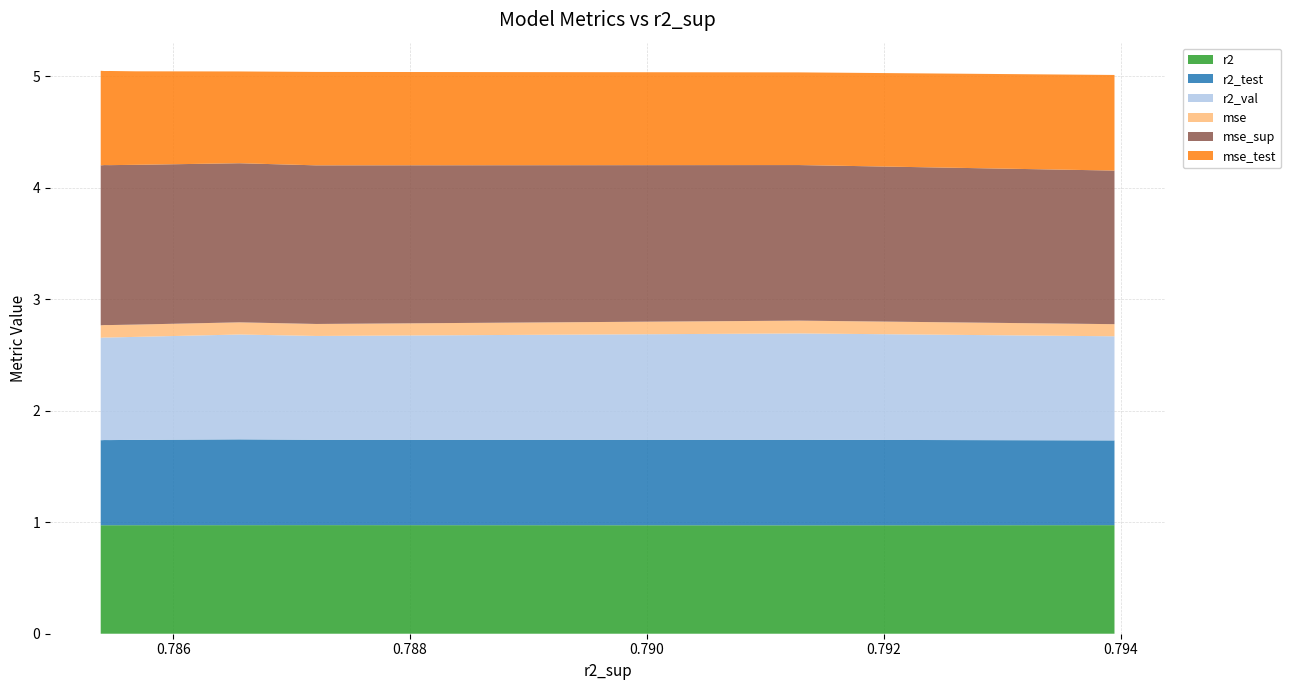

Reading right to left, transcribe all the data shown in this chart.

r2: model_1_7_8=1.0	model_1_7_9=1.0	model_1_7_5=1.0	model_1_7_6=1.0	model_1_7_7=1.0	model_1_7_4=1.0	model_1_7_1=1.0	model_1_7_3=1.0	model_1_7_0=1.0	model_1_7_2=1.0
r2_test: model_1_7_8=0.8	model_1_7_9=0.8	model_1_7_5=0.8	model_1_7_6=0.8	model_1_7_7=0.8	model_1_7_4=0.8	model_1_7_1=0.8	model_1_7_3=0.8	model_1_7_0=0.8	model_1_7_2=0.8
r2_val: model_1_7_8=0.9	model_1_7_9=0.9	model_1_7_5=0.9	model_1_7_6=0.9	model_1_7_7=0.9	model_1_7_4=0.9	model_1_7_1=0.9	model_1_7_3=0.9	model_1_7_0=1.0	model_1_7_2=0.9
mse: model_1_7_8=0.1	model_1_7_9=0.1	model_1_7_5=0.1	model_1_7_6=0.1	model_1_7_7=0.1	model_1_7_4=0.1	model_1_7_1=0.1	model_1_7_3=0.1	model_1_7_0=0.1	model_1_7_2=0.1
mse_sup: model_1_7_8=1.4	model_1_7_9=1.4	model_1_7_5=1.4	model_1_7_6=1.4	model_1_7_7=1.4	model_1_7_4=1.4	model_1_7_1=1.4	model_1_7_3=1.4	model_1_7_0=1.4	model_1_7_2=1.4
mse_test: model_1_7_8=0.8	model_1_7_9=0.8	model_1_7_5=0.8	model_1_7_6=0.8	model_1_7_7=0.8	model_1_7_4=0.8	model_1_7_1=0.8	model_1_7_3=0.8	model_1_7_0=0.8	model_1_7_2=0.9